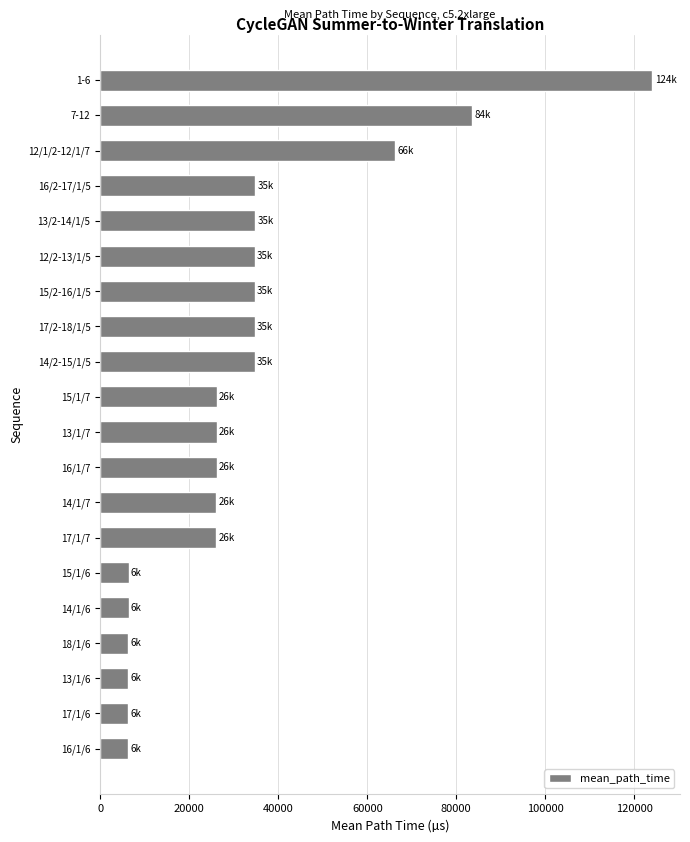

What is the difference between the second highest and second lowest values?

77370.9